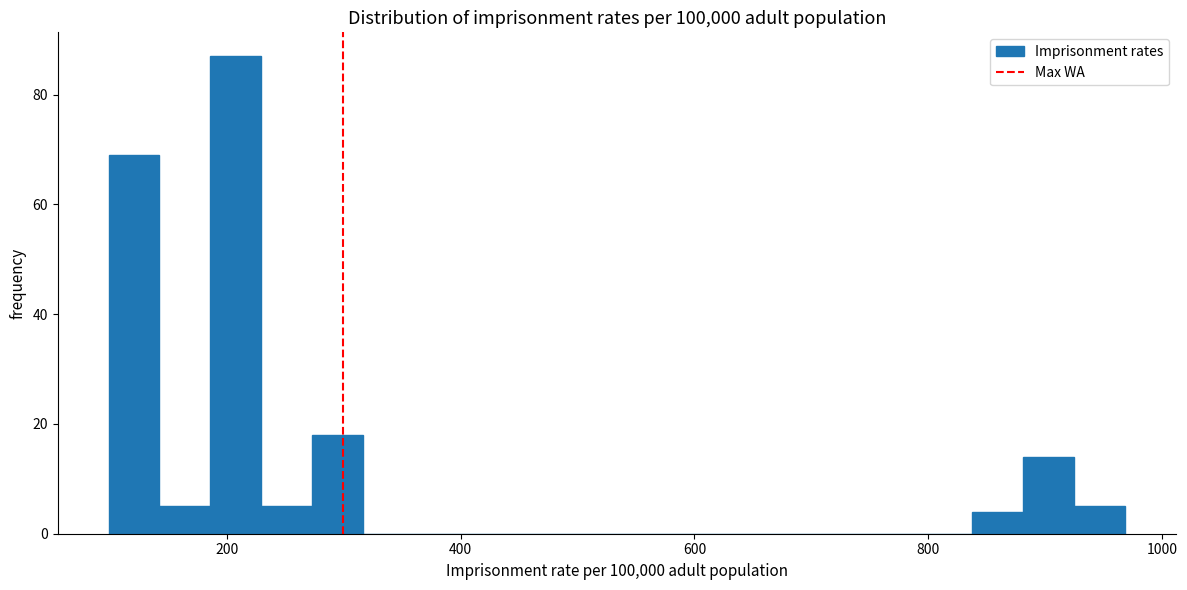

Read against the x-axis, roughly where is the centre of the tallest bar?

200